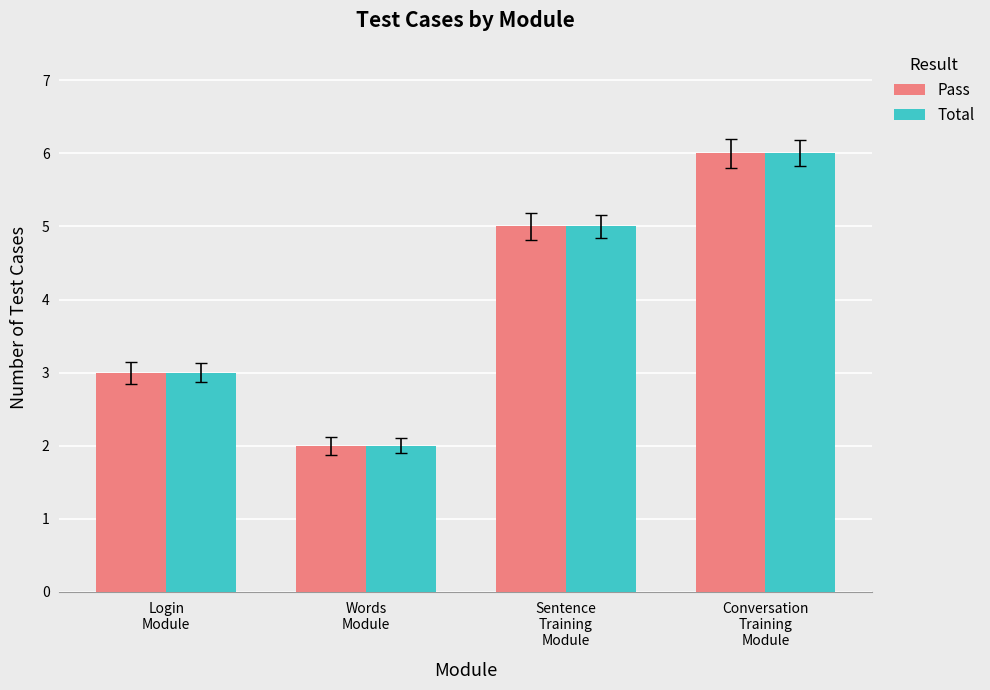

What is the difference between the maximum and minimum values in the Total series?

4